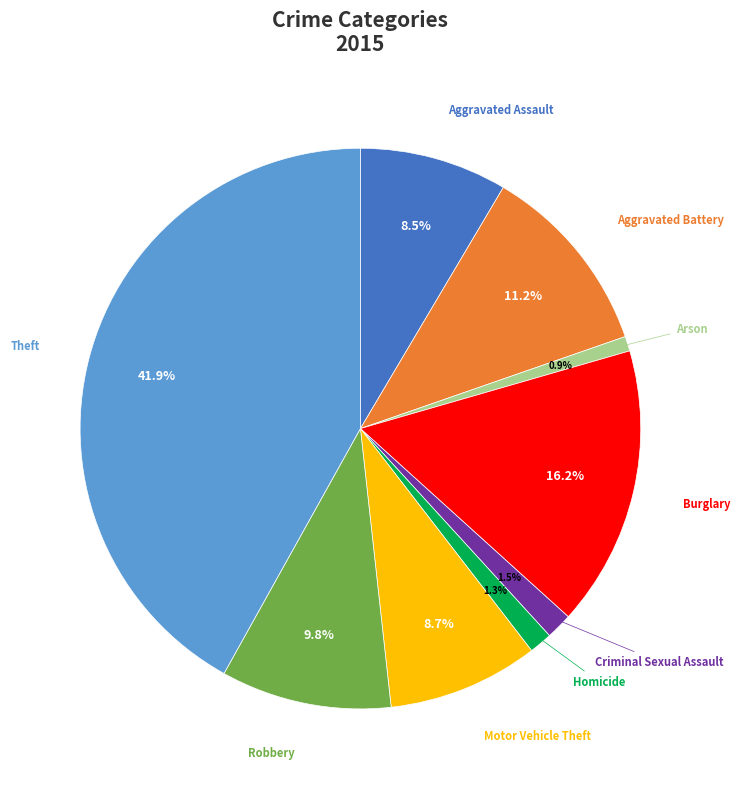

Is it true that Theft is 47% of the pie?

False